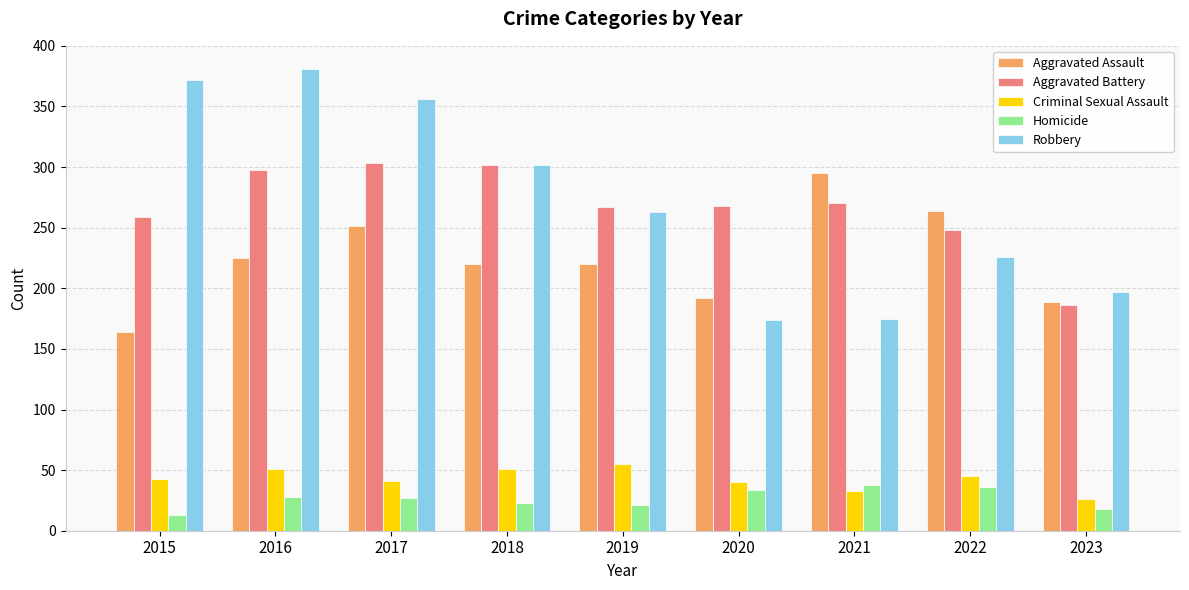

Is it true that Aggravated Battery equals 186 at 2023?

True